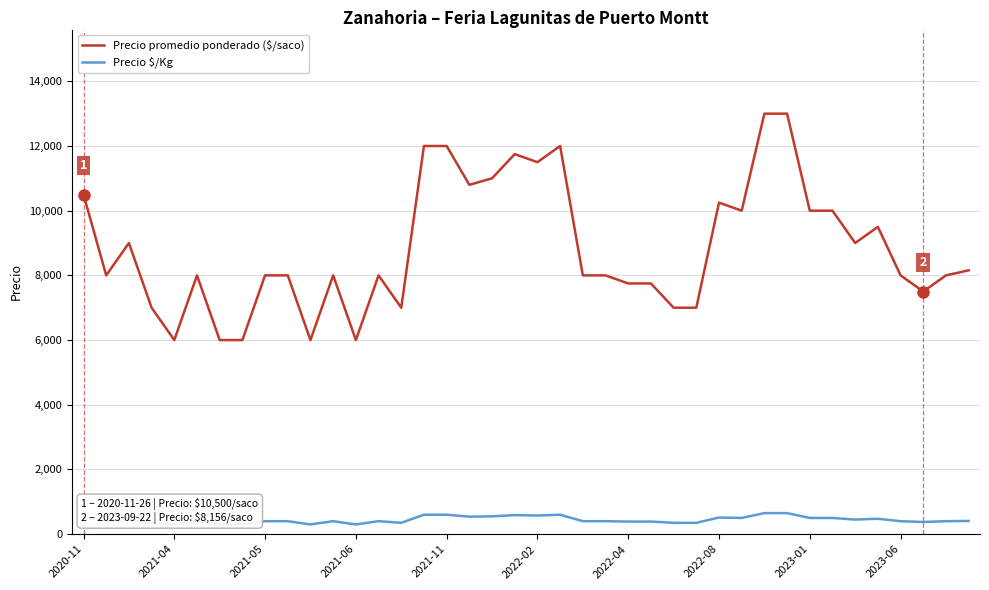

Which series has the largest range (max minus min)?

Precio promedio ponderado ($/saco)